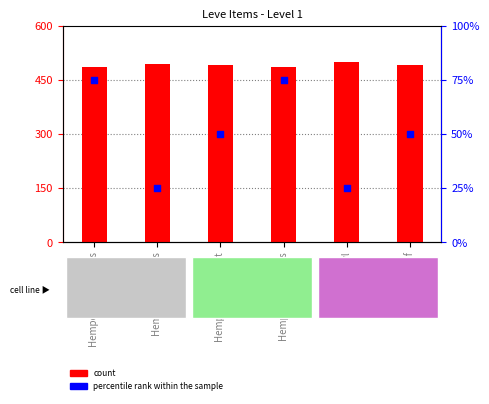

At which category is the sum across all series the highest?

Hempen Underpants